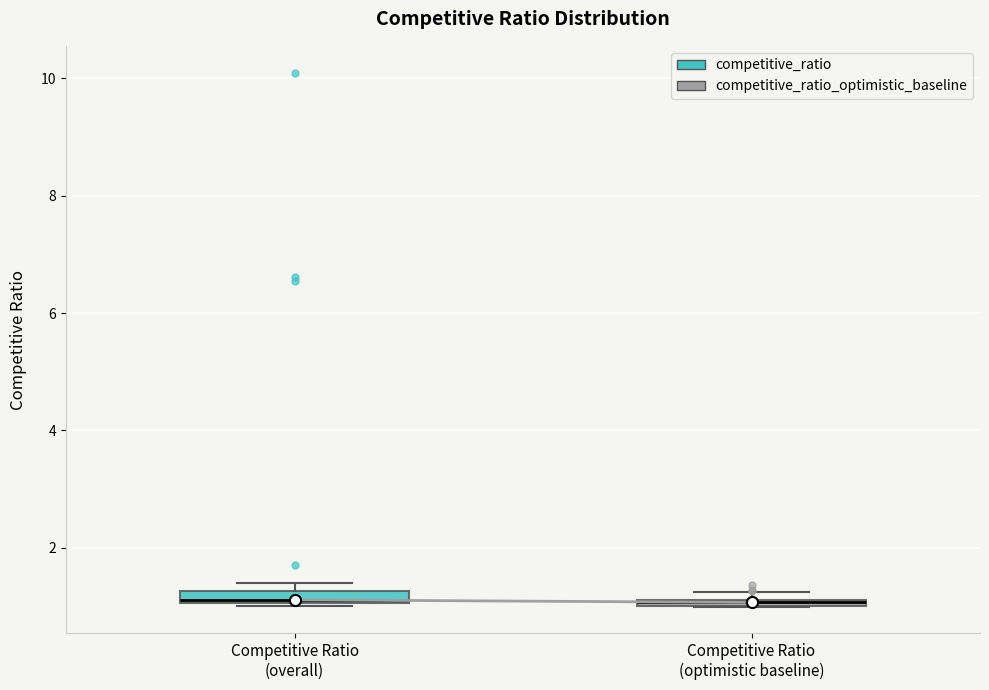

Where is the lower edge of the box for Competitive Ratio (overall) on the y-axis? The values are not printed on the chart, so give them approximately, as read against the axis.

1.0